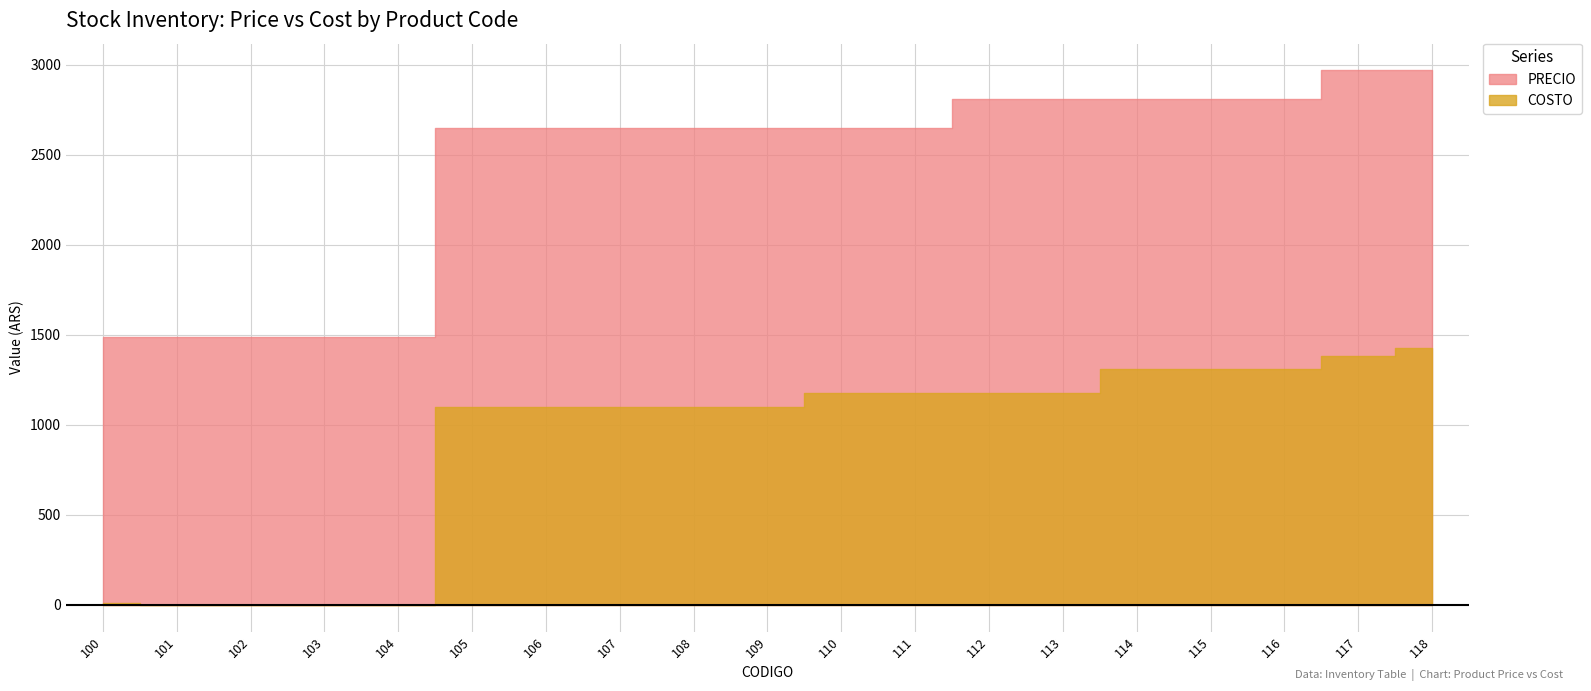

Reading left to right, list all the values displayed in this chart.

PRECIO: 100=1490	101=1490	102=1490	103=1490	104=1490	105=2650	106=2650	107=2650	108=2650	109=2650	110=2650	111=2650	112=2810	113=2810	114=2810	115=2810	116=2810	117=2970	118=2970
COSTO: 100=10	101=0	102=0	103=0	104=0	105=1100	106=1100	107=1100	108=1100	109=1100	110=1175	111=1175	112=1175	113=1175	114=1310	115=1310	116=1310	117=1380	118=1430